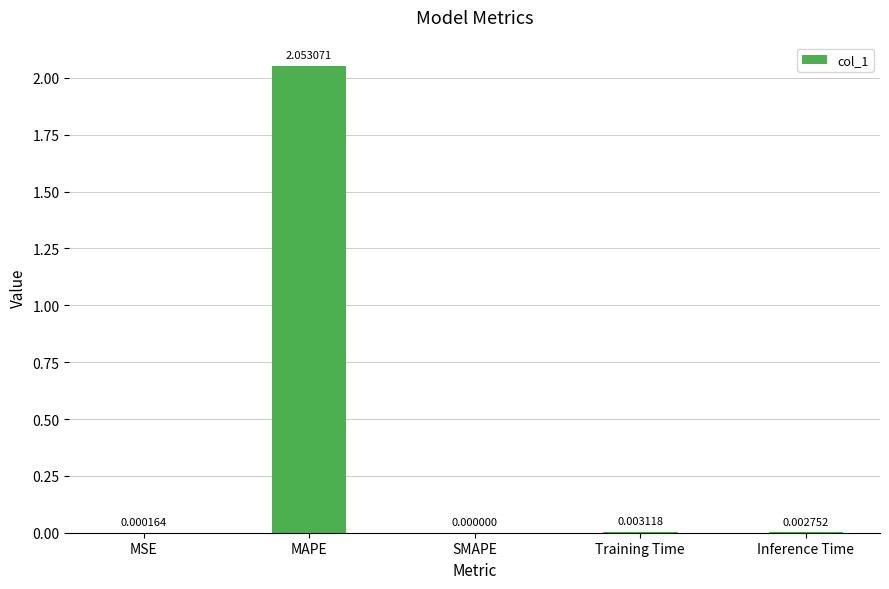

How many data points does each series have?

5